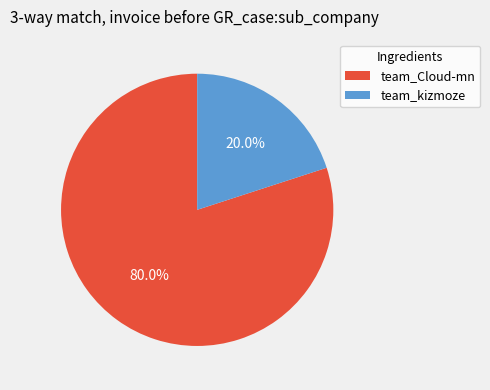

How many slices are in this pie chart?

2